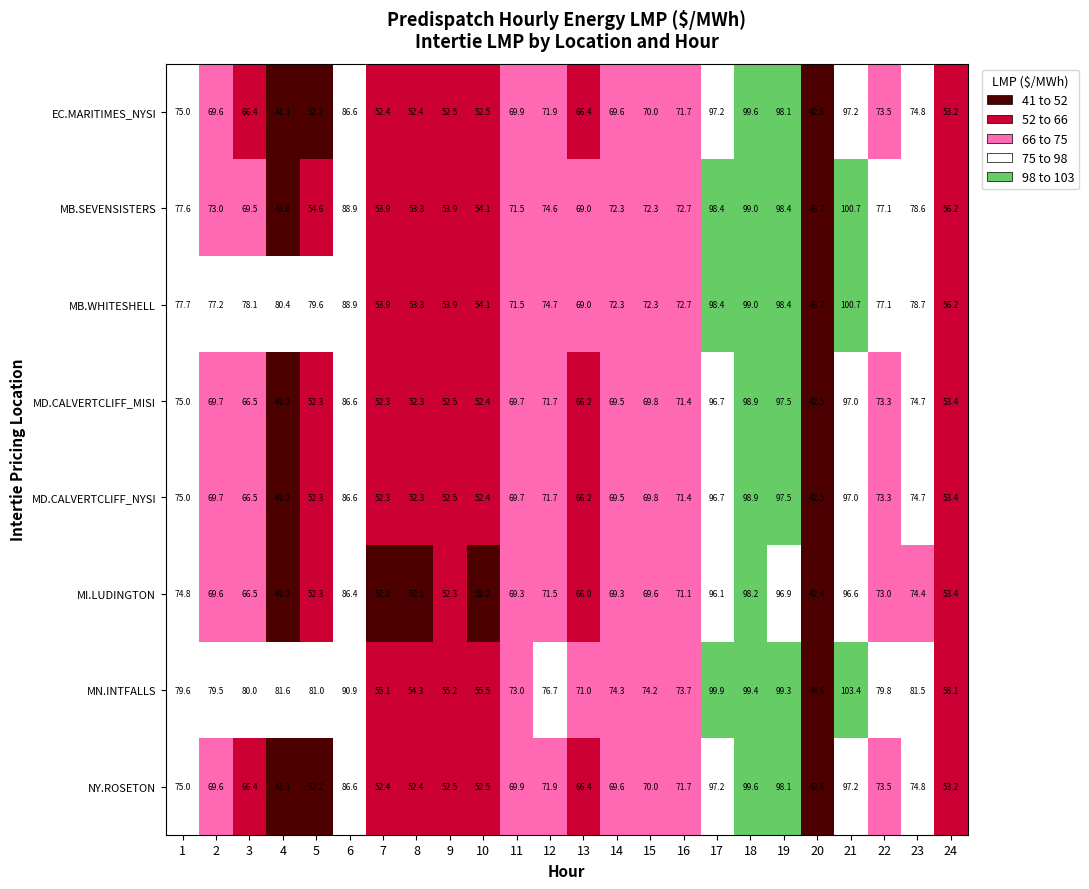

Which series has the widest spread of values?

MN.INTFALLS